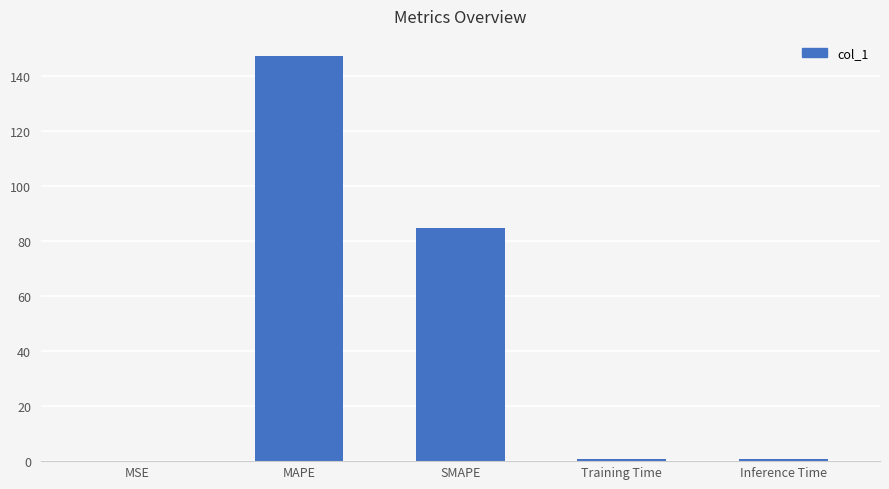

What is the sum of all values?

233.6